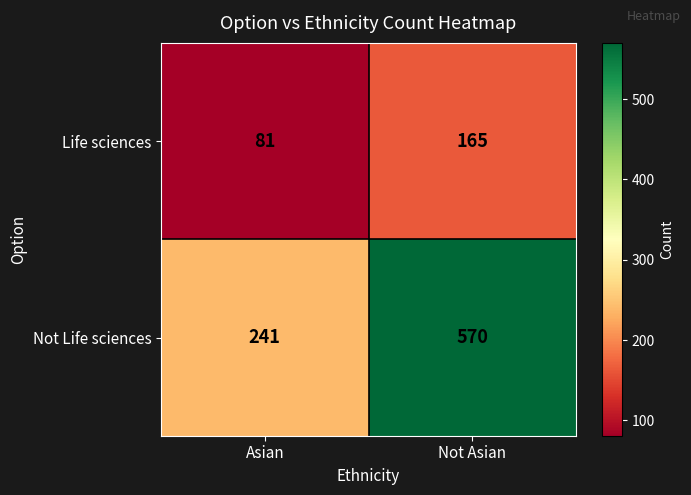

Rank the series by their average value, from lowest to highest.

Life sciences, Not Life sciences